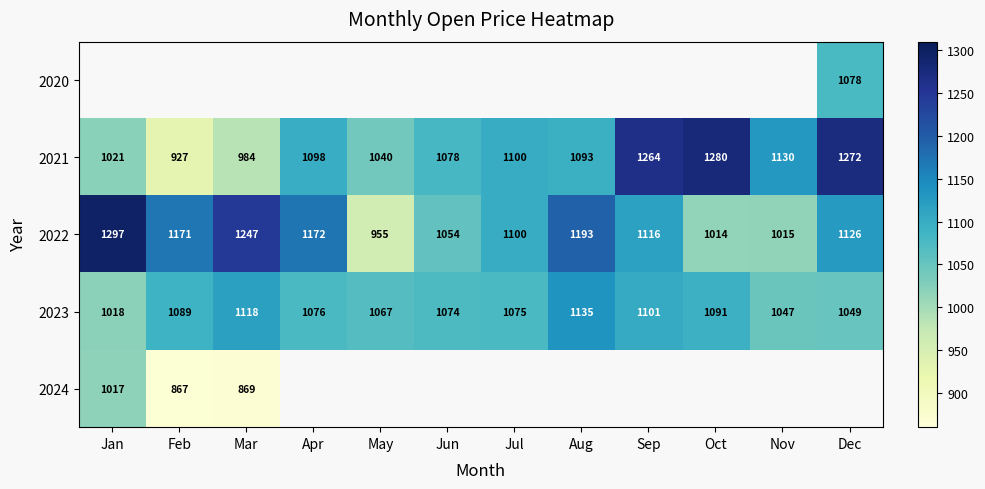

Which has a higher value, Dec or Mar?

Mar